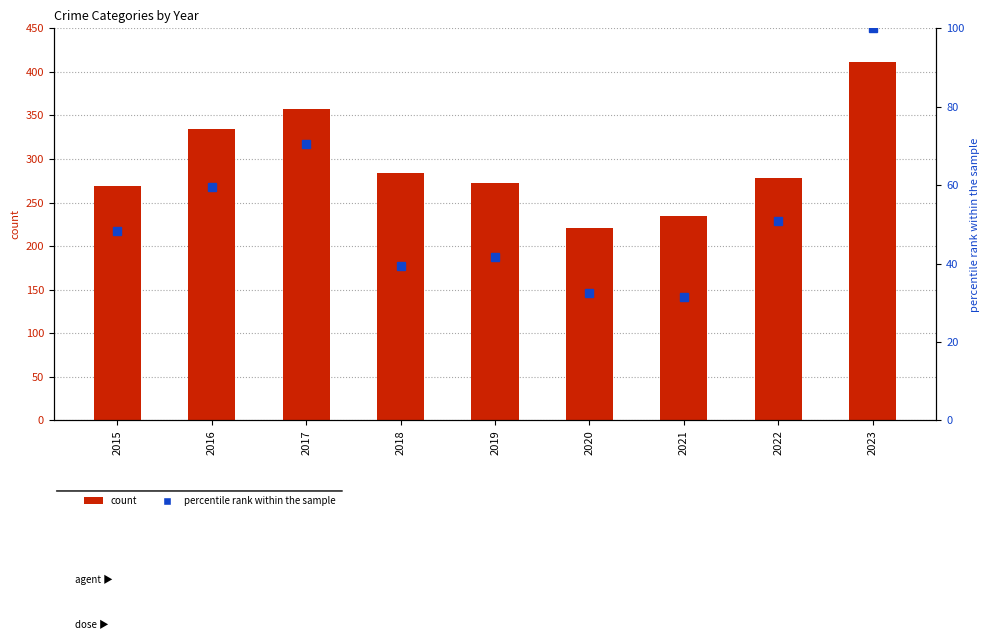

The value of percentile rank within the sample at 2019 is 41.7. True or false?

True